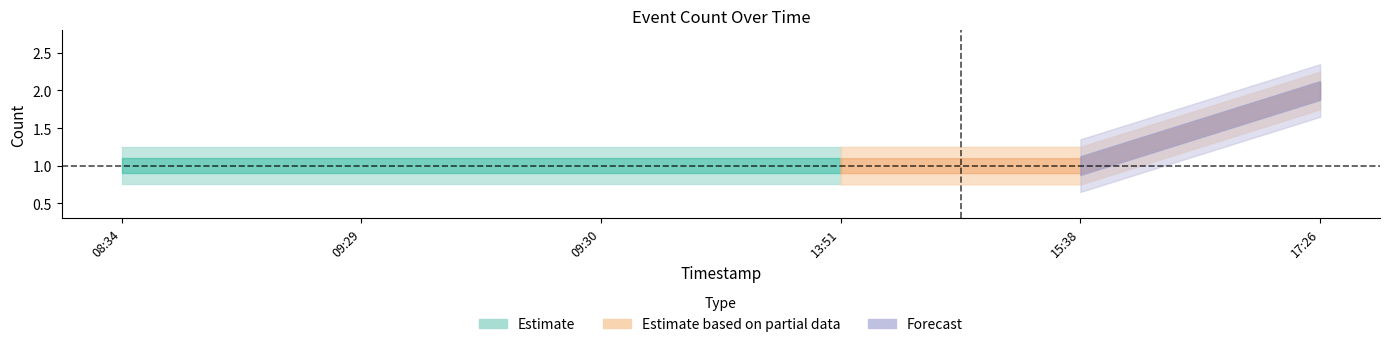

Which label corresponds to the largest value in the chart?

2019-09-04 17:26:00